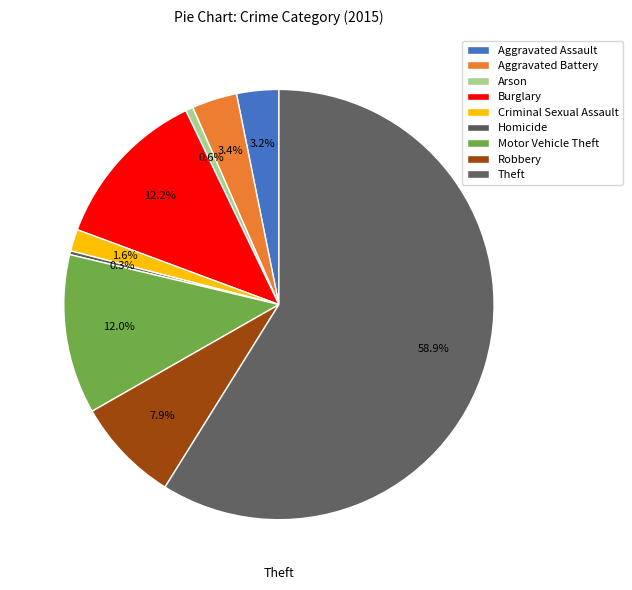

Count the number of slices in the pie.

9